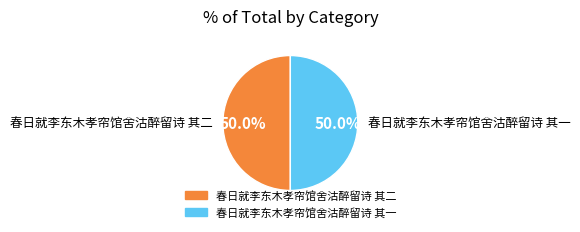

Do 春日就李东木孝帘馆舍沽醉留诗 其二 and 春日就李东木孝帘馆舍沽醉留诗 其一 together represent more than half of the pie?

Yes